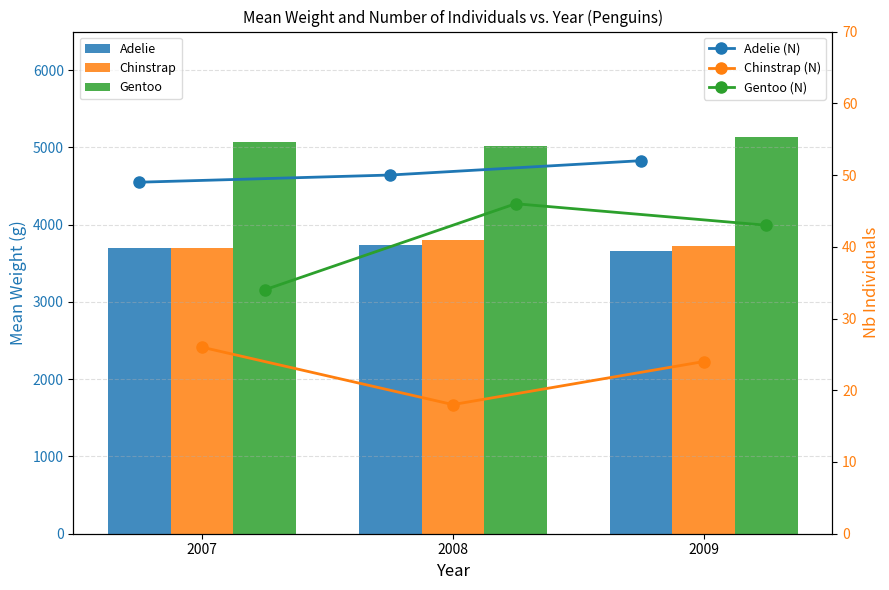

List the labels in order of Adelie (N) value, largest first.

2009, 2008, 2007